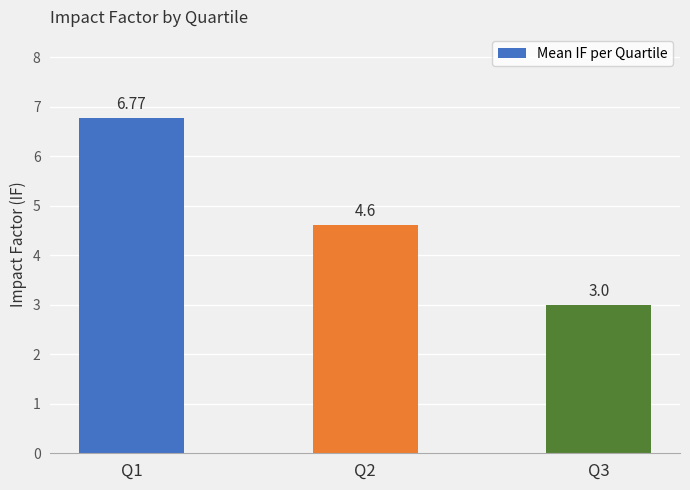

Count the values in the range 3 to 6.

2